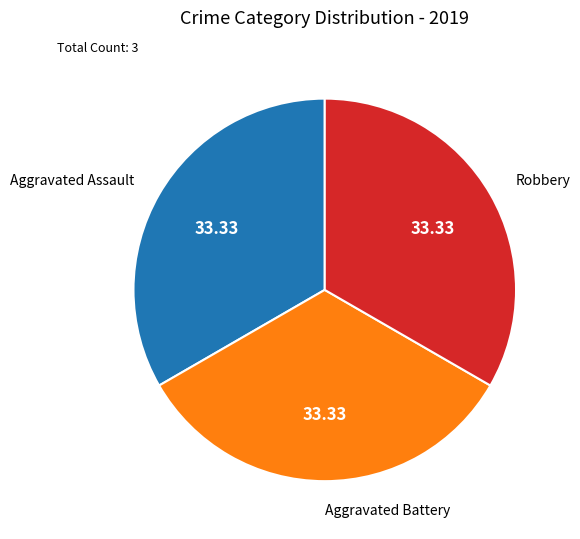

Does Robbery account for over 50% of the chart?

No